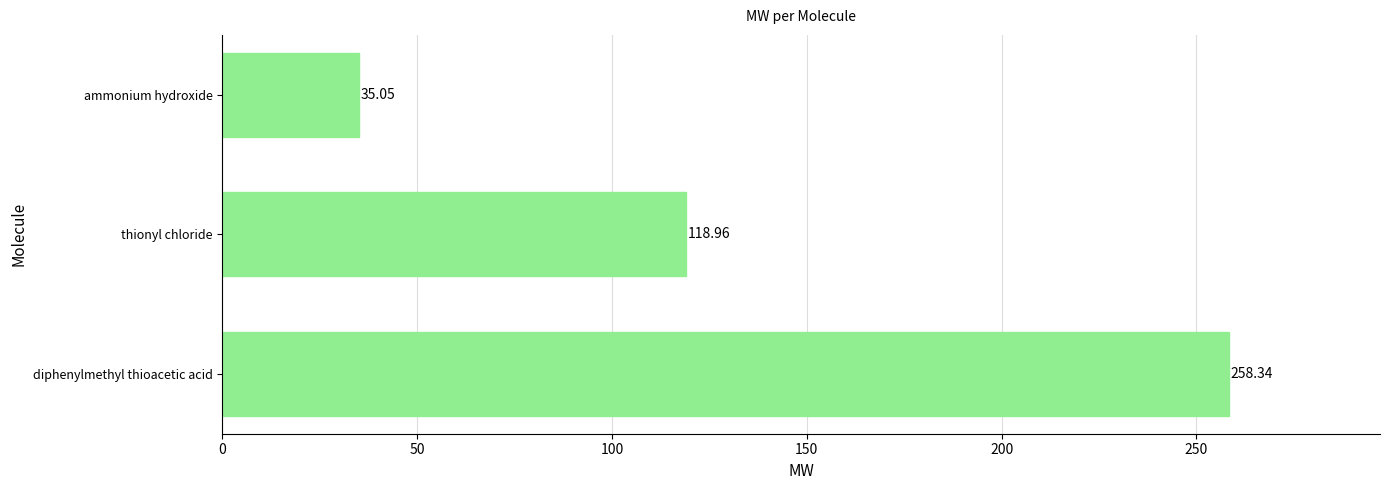

How many values exceed 118?

2